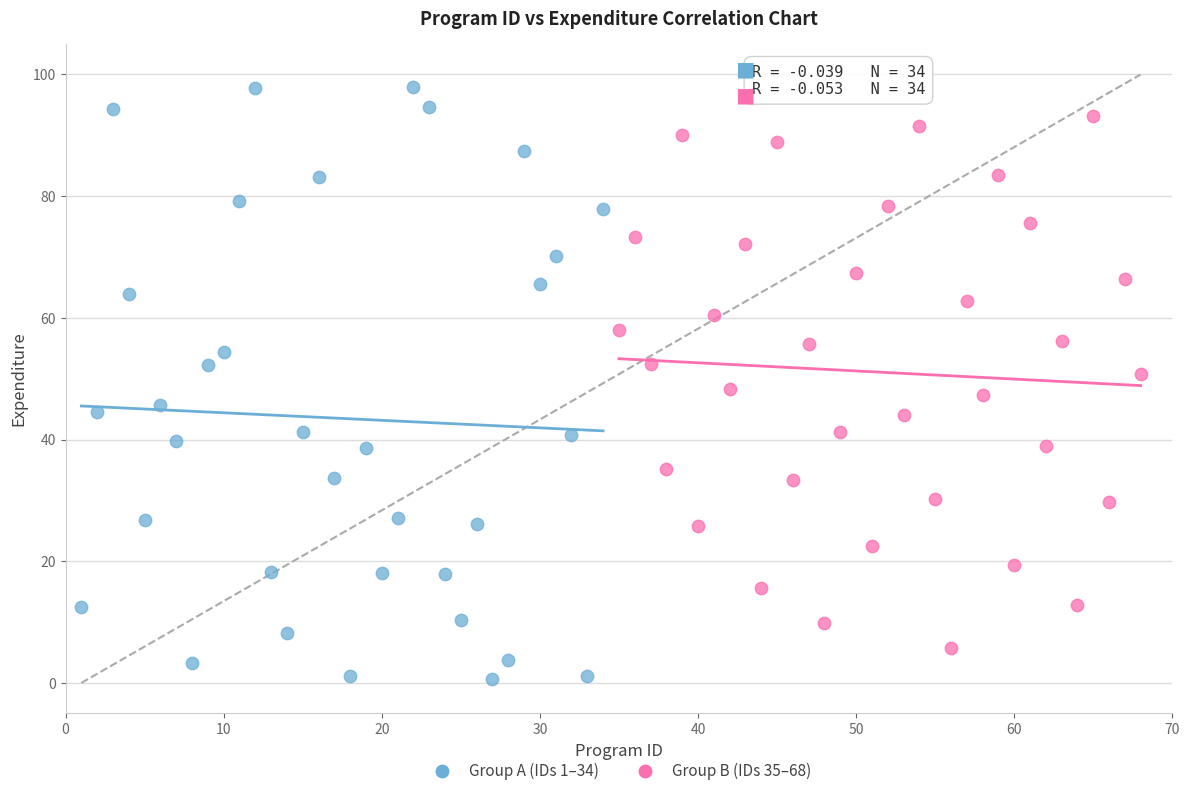

Which series reaches the maximum Y coordinate?

Group A (IDs 1–34)